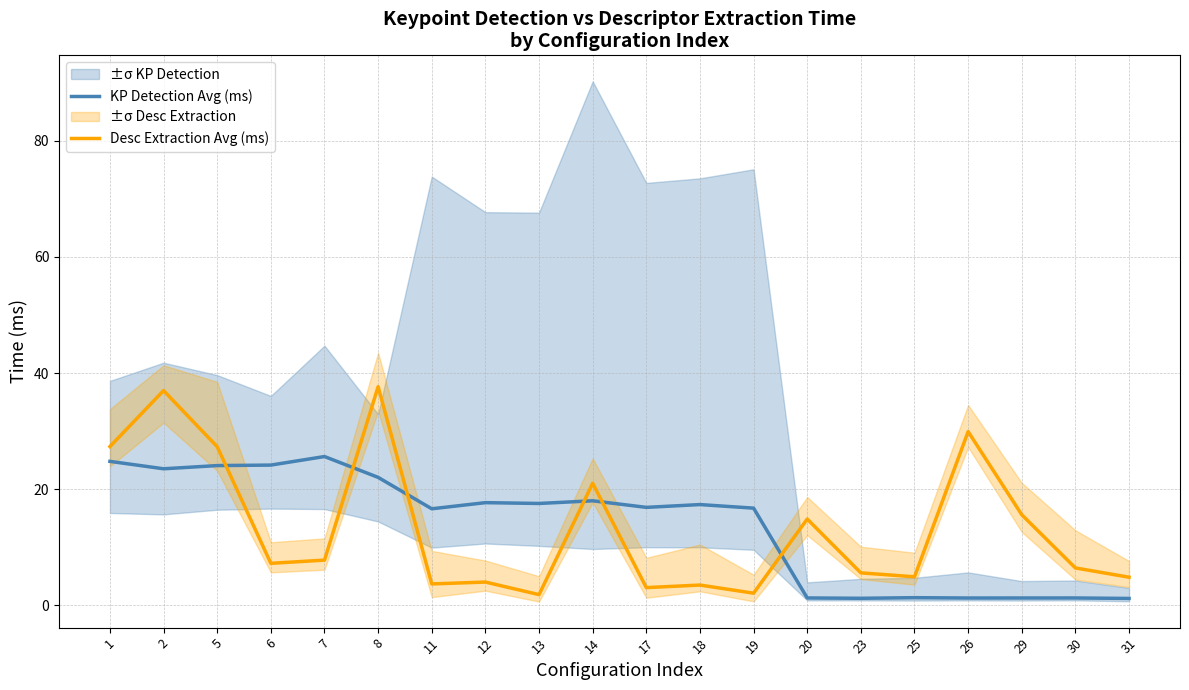

What is the difference between the second highest and second lowest values in the KP Detection Avg (ms) series?

23.6